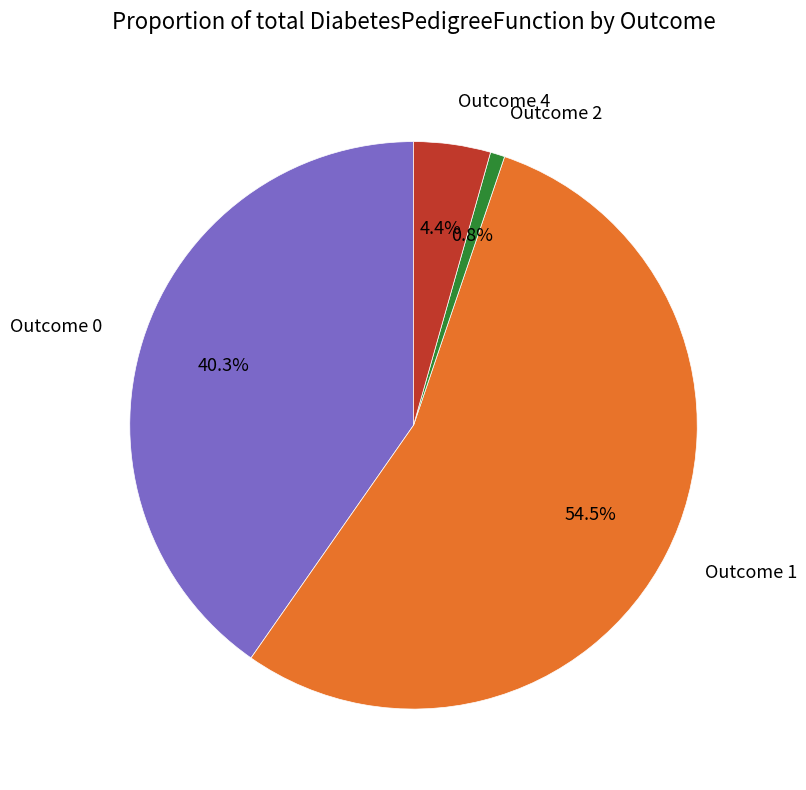

To the nearest percent, what is the average slice percentage?

25%